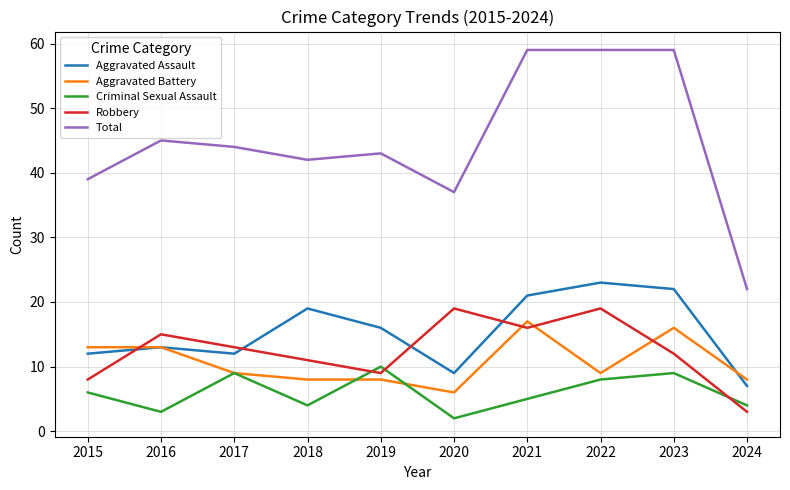

True or false: Total and Criminal Sexual Assault cross at least once.

False